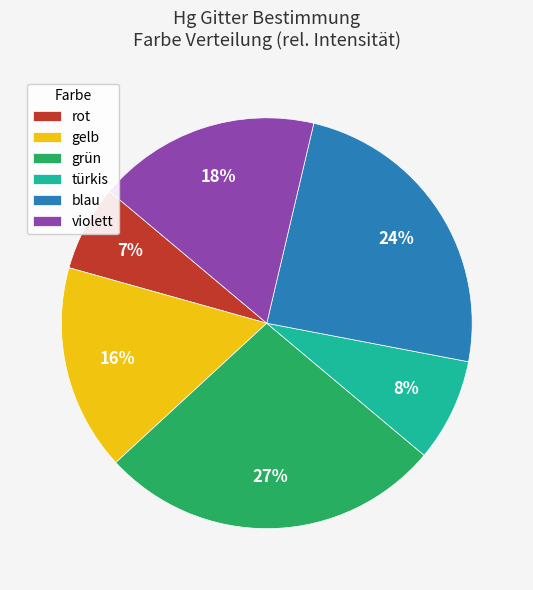

Is there any slice that represents more than half of the pie?

No